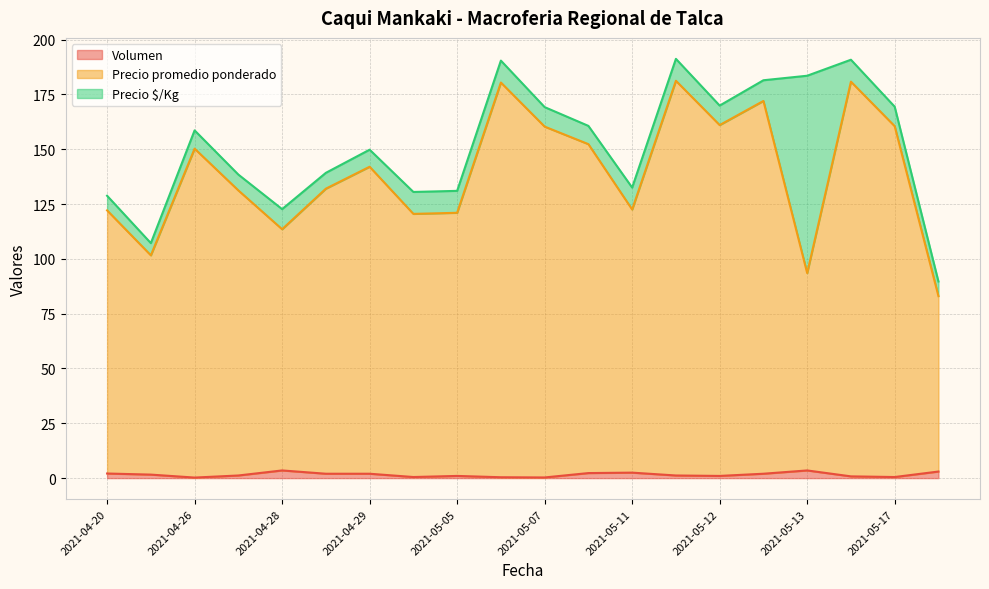

At which label is Volumen closest to 1?

2021-05-05